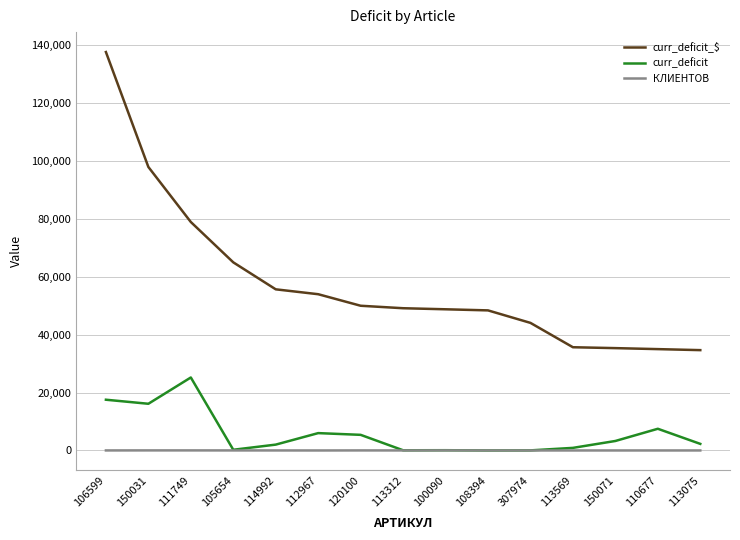

At which category is the sum across all series the highest?

106599